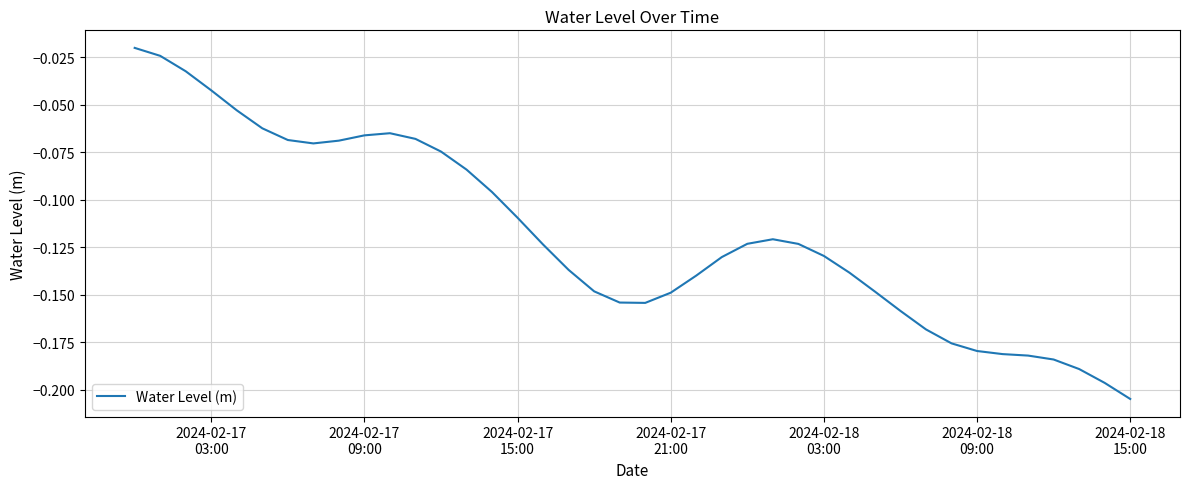

Is this an area chart (filled region under the line)?

No